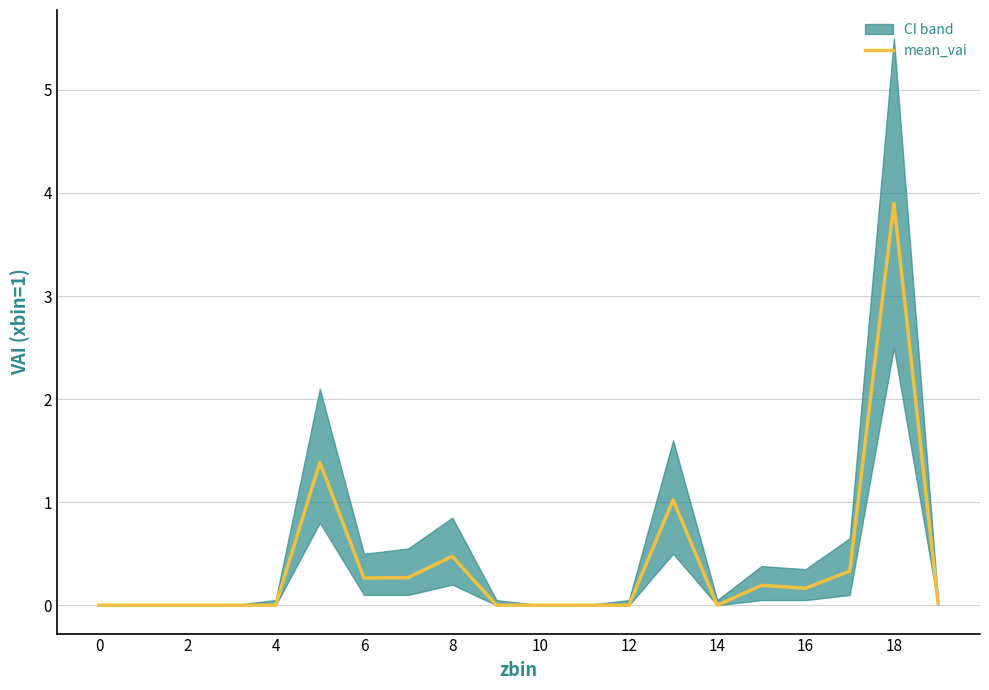

Is it true that mean_vai equals 0.3 at 6?

True